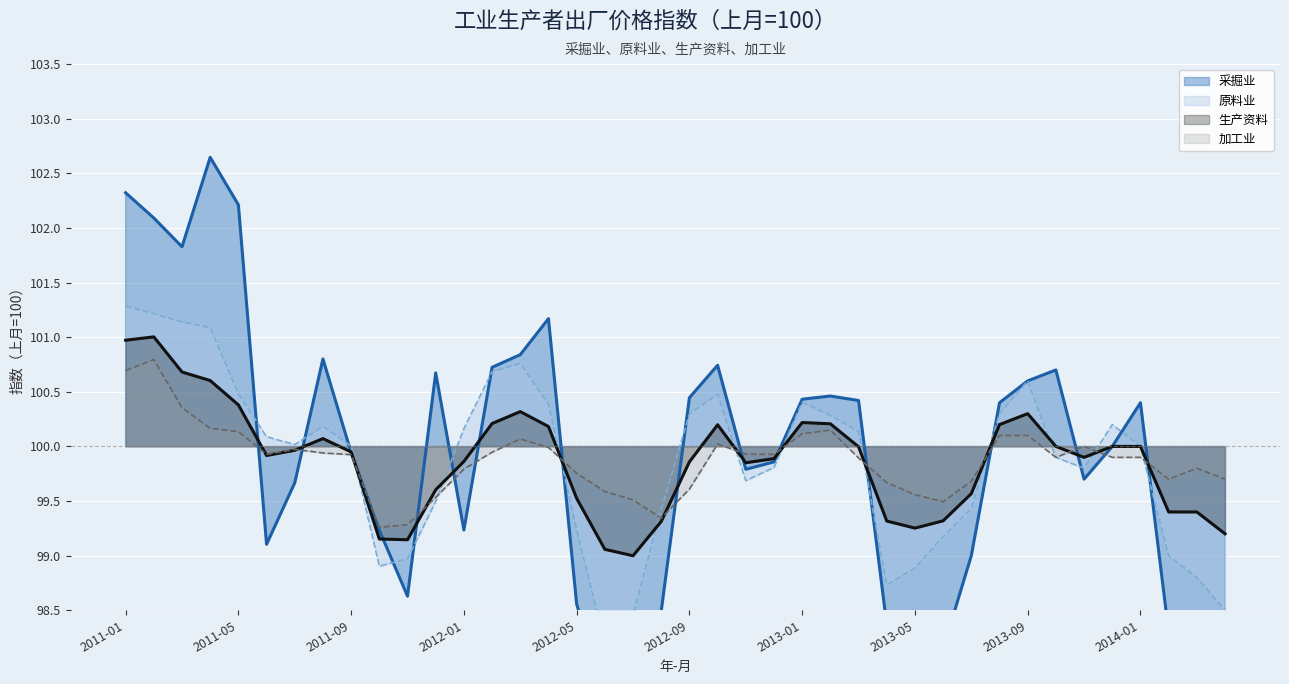

How many values in the 采掘业 series are below 100?

20